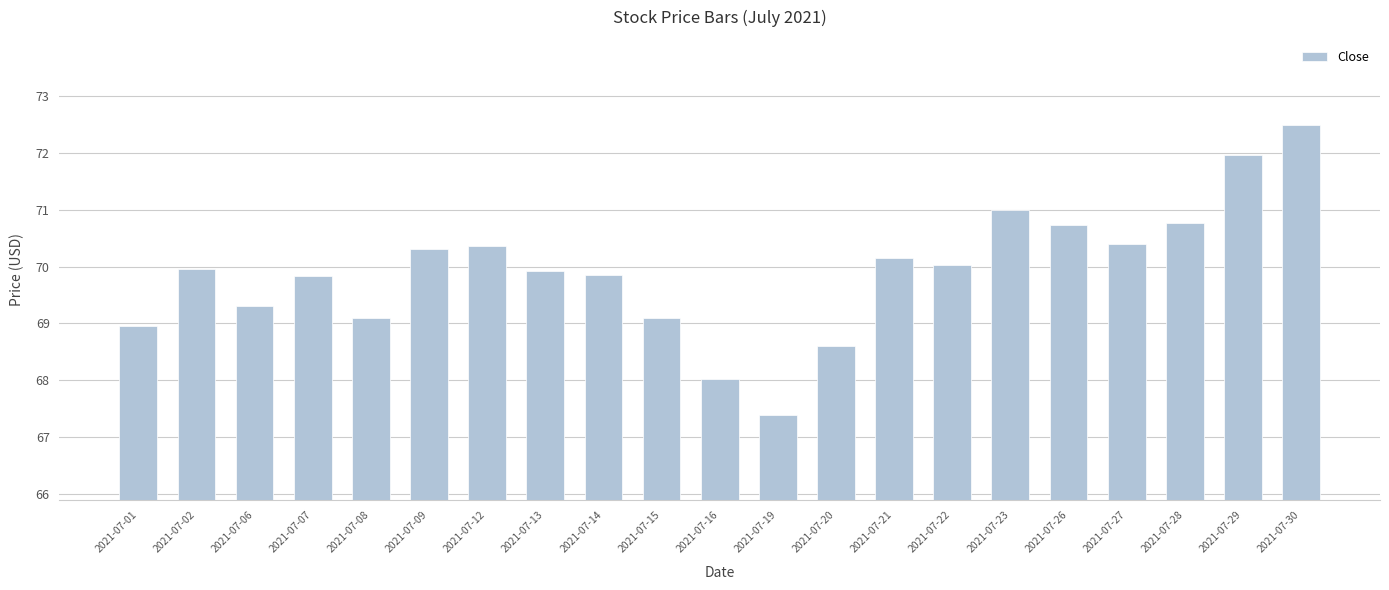

Which has a higher value, 2021-07-09 or 2021-07-28?

2021-07-28